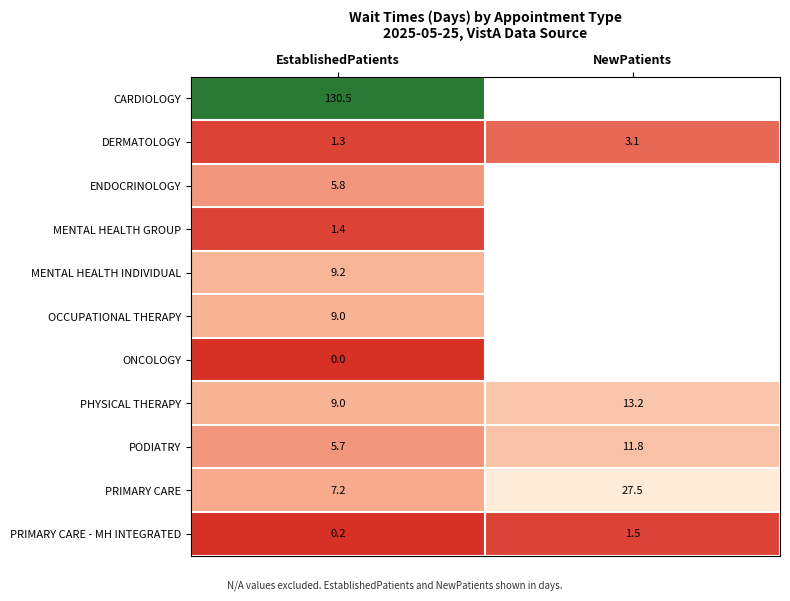

At which category is the sum across all series the highest?

EstablishedPatients